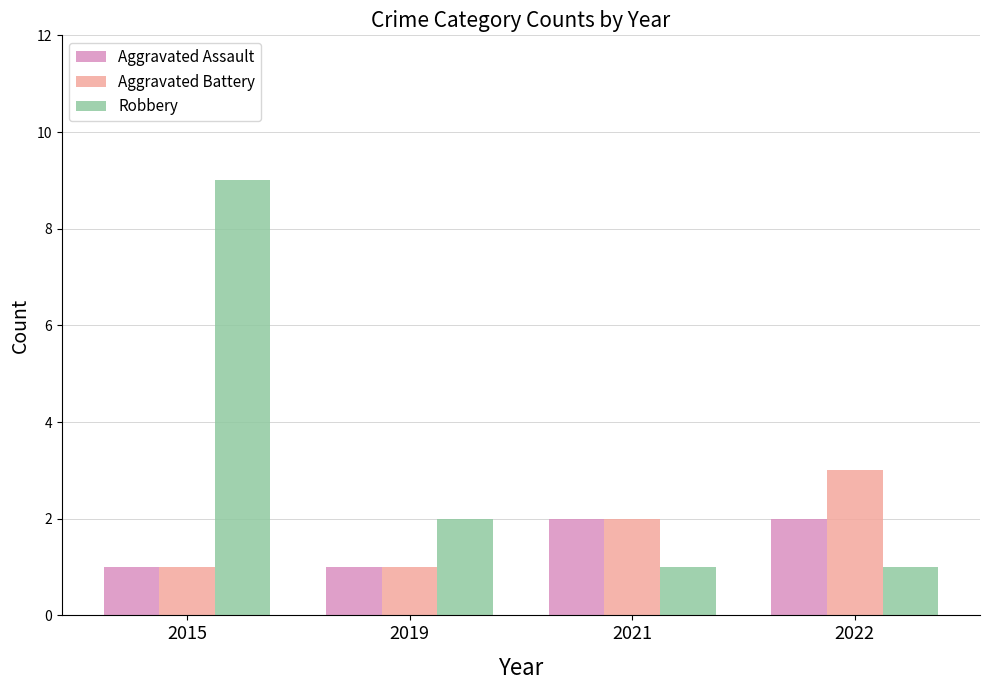

At which category is the sum across all series the highest?

2015